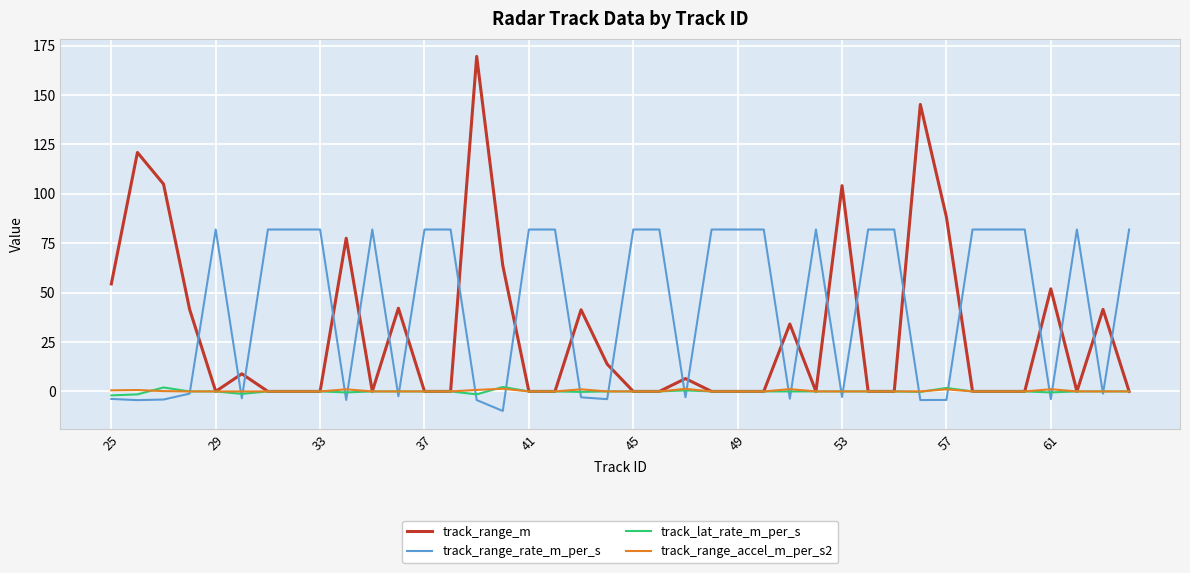

Which series has the largest range (max minus min)?

track_range_m